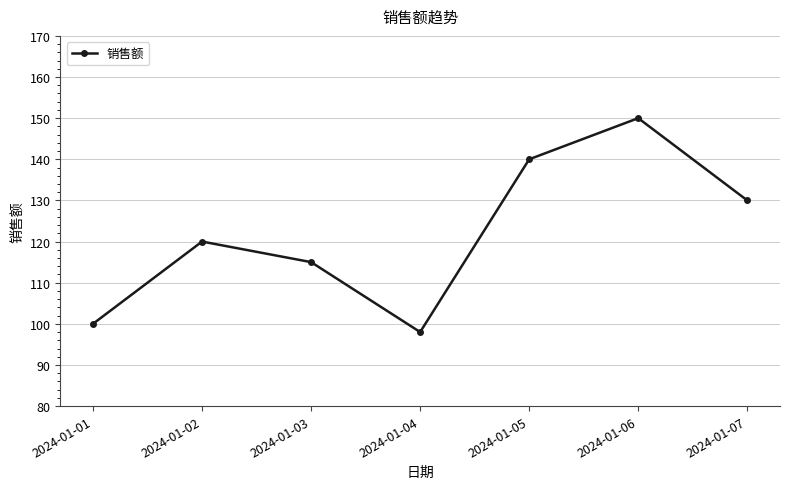

What is the greatest value displayed?

150